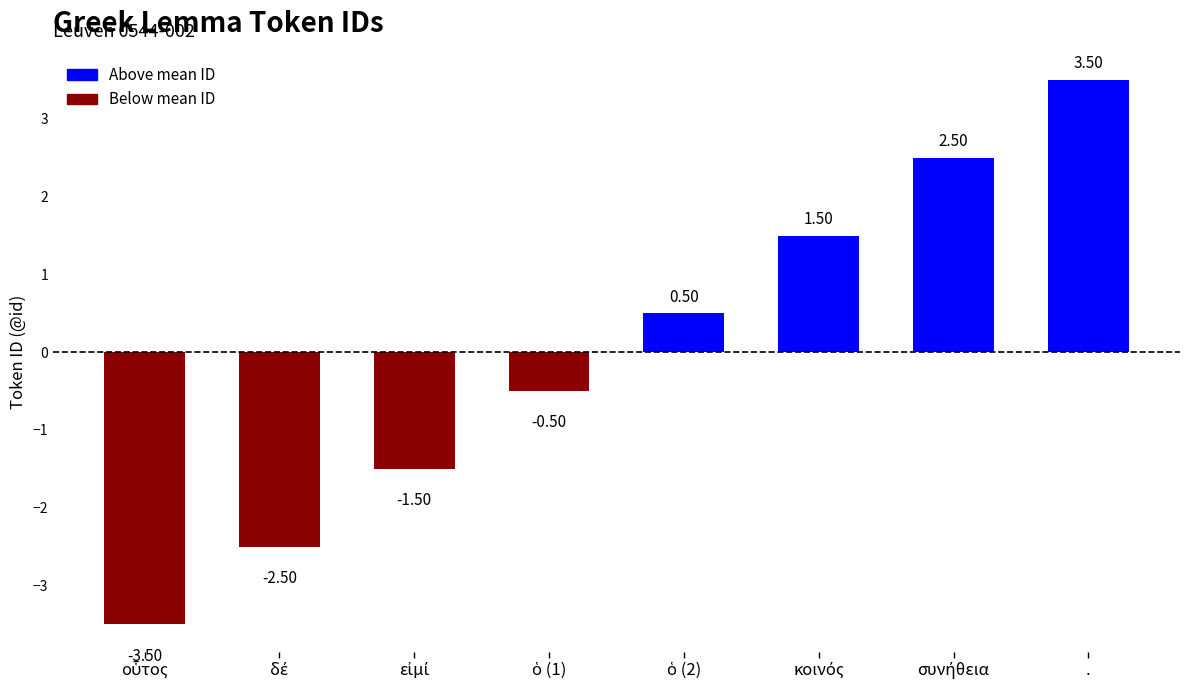

What is the label of the 8th bar from the left?

.